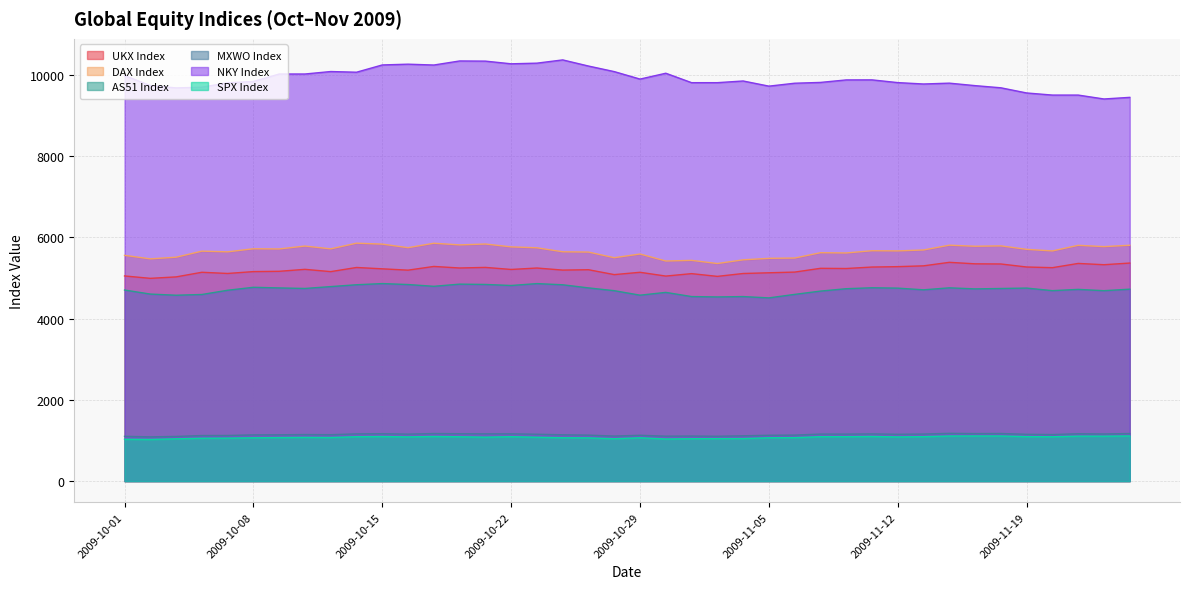

Is it true that SPX Index equals 1054.7 at 2009-10-06?

True